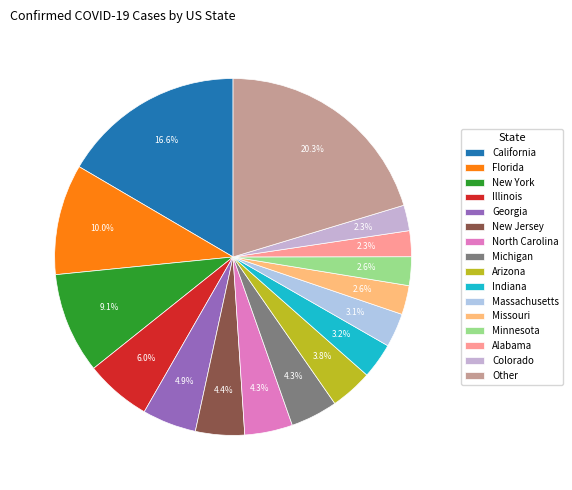

How many slices are in this pie chart?

16